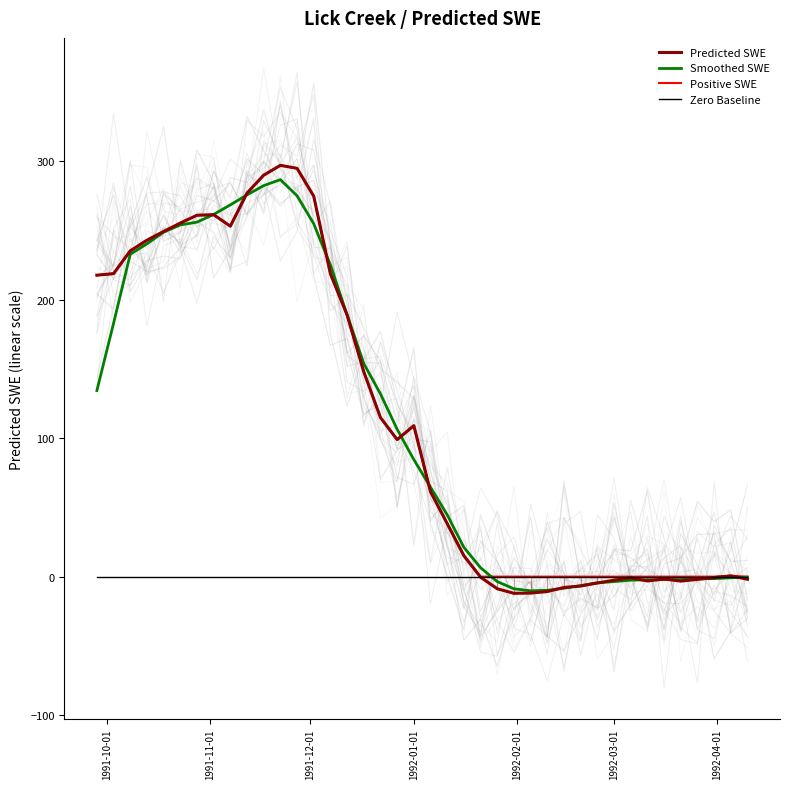

The value of Zero Baseline at 1992-01-01 is 0.0. True or false?

True